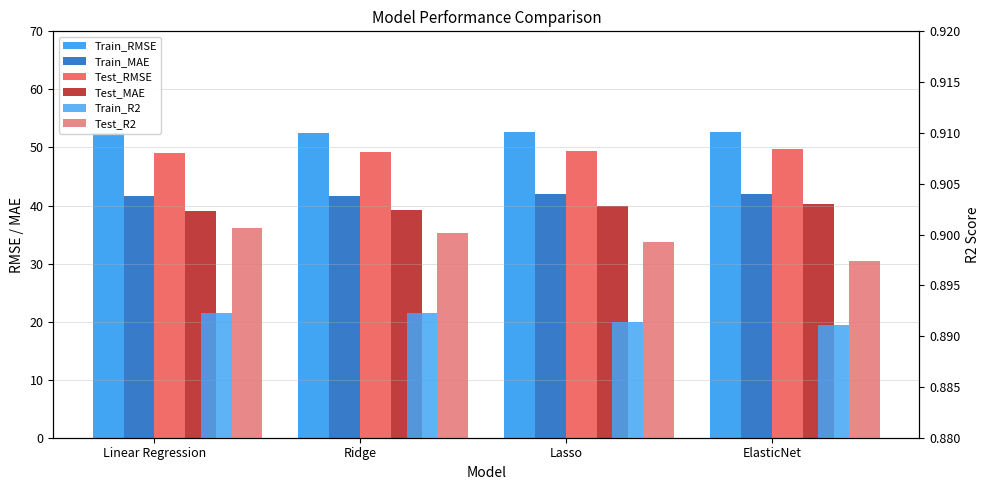

At which label does Train_MAE reach its minimum?

Linear Regression